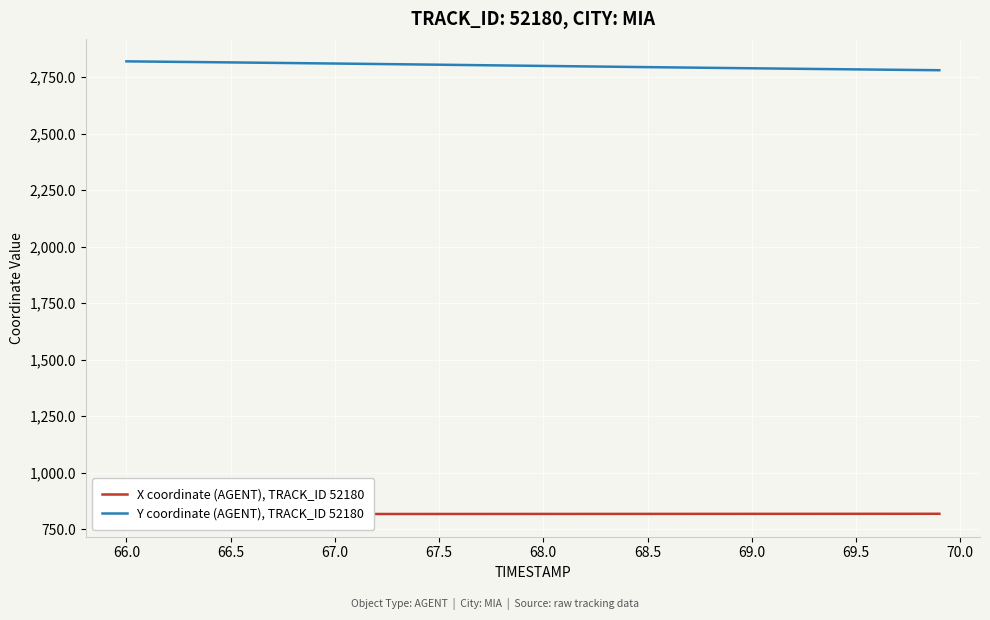

What is the maximum value for Y coordinate (AGENT), TRACK_ID 52180?

2819.5